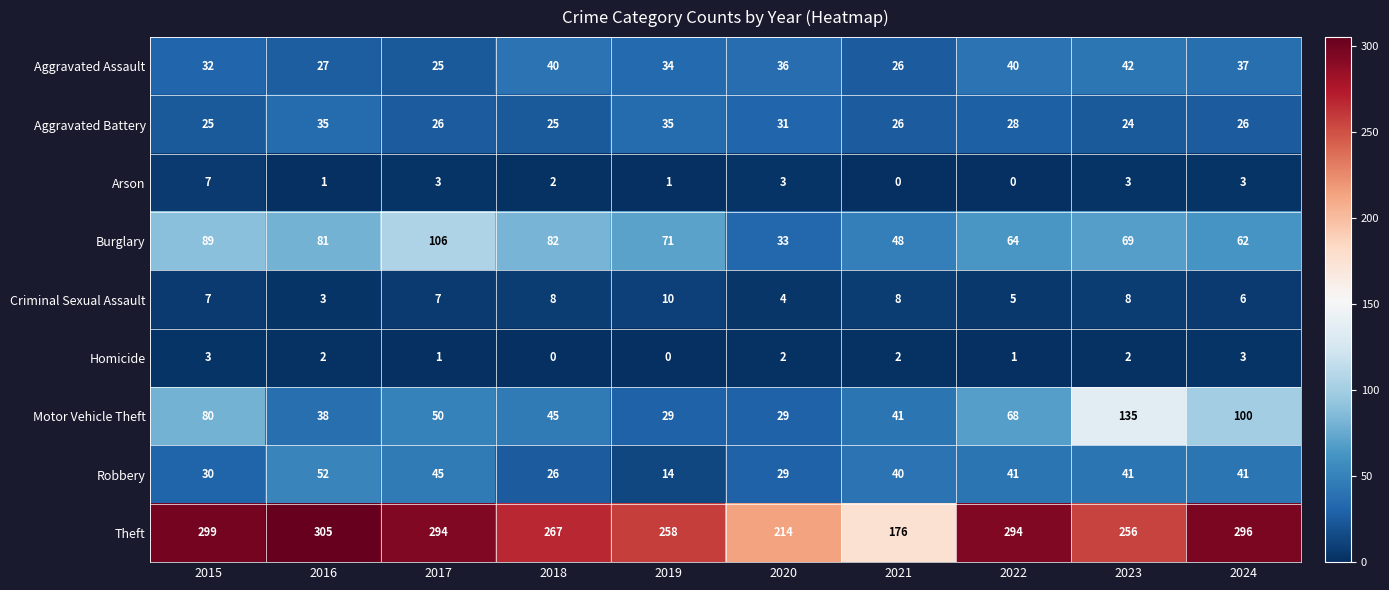

What is the highest value of the Motor Vehicle Theft series?

135